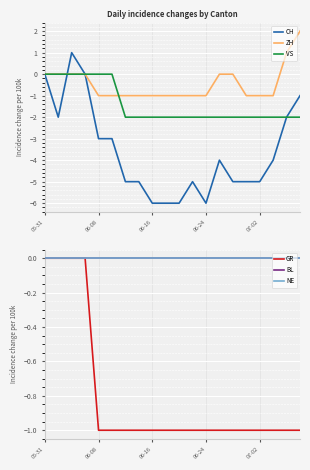

What are all the series names shown in the legend?

CH, ZH, VS, GR, BL, NE